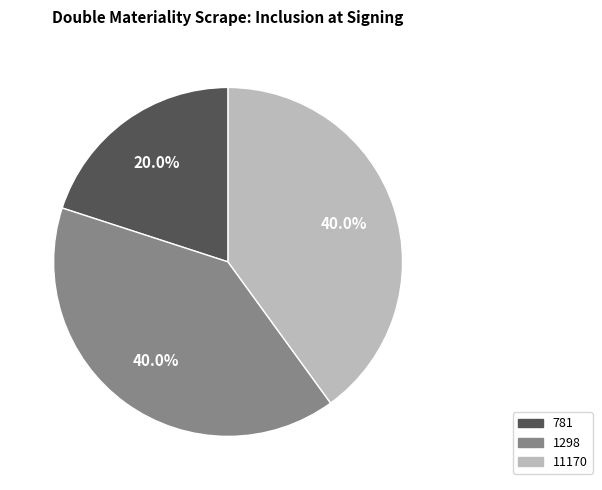

To the nearest percent, what is the difference between the largest and smallest slice percentages?

20%